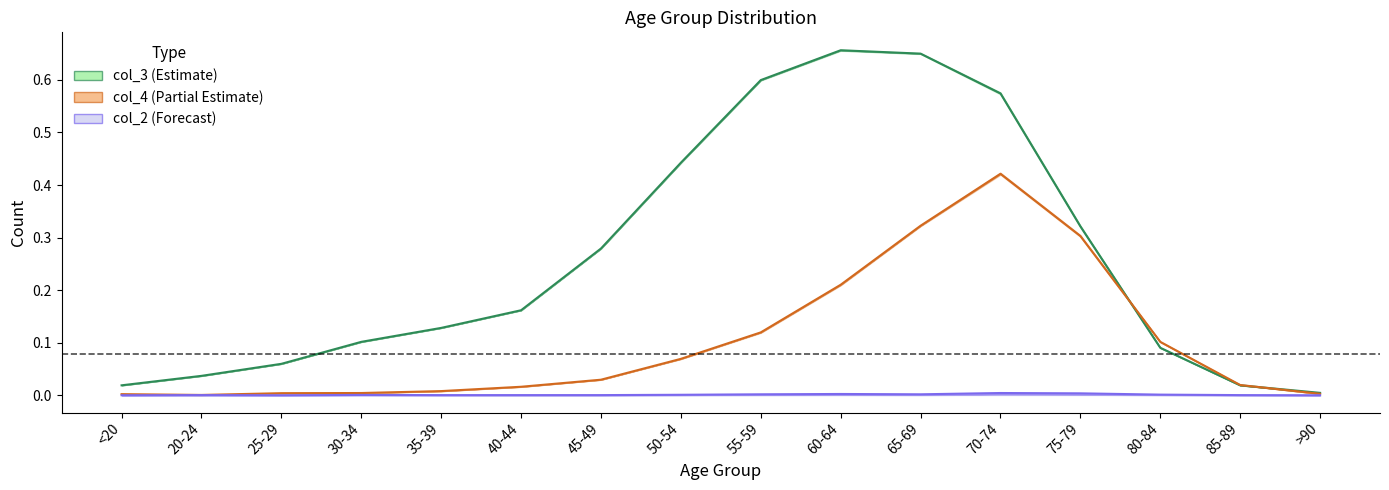

At which category is the sum across all series the highest?

70-74